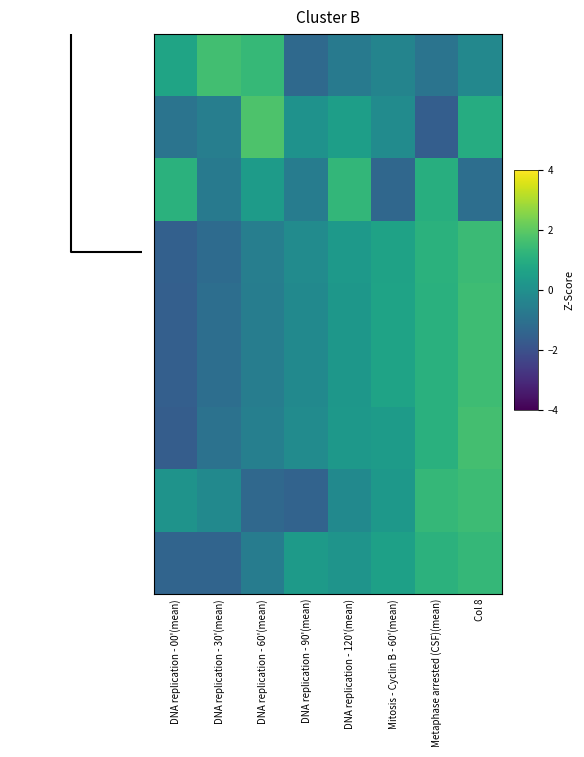

At which category is the sum across all series the highest?

Col 8